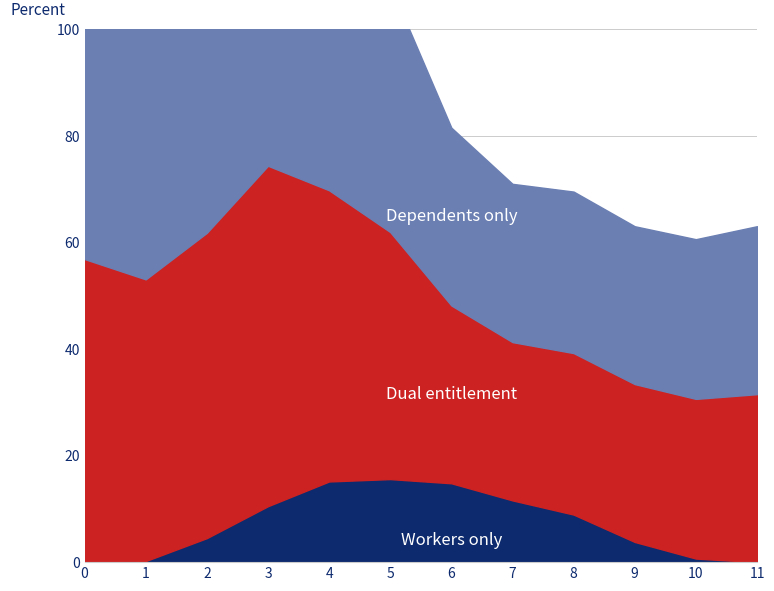

What is the difference between the highest and lowest values at 7?

18.1